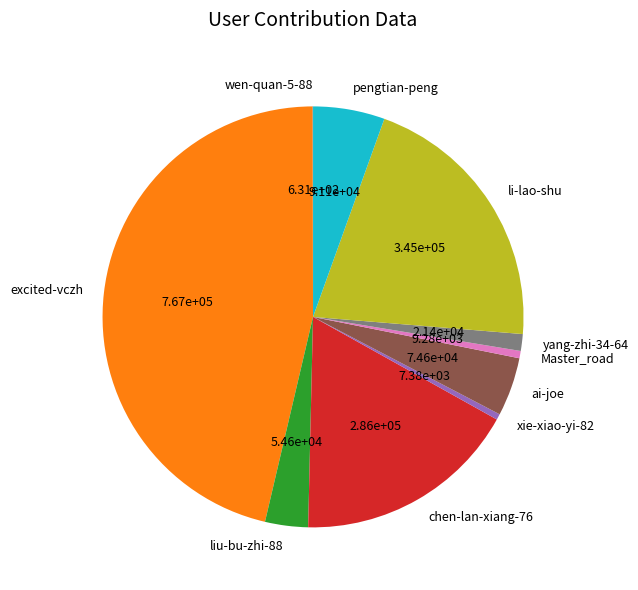

The Master_road slice represents 1% of the pie. True or false?

True